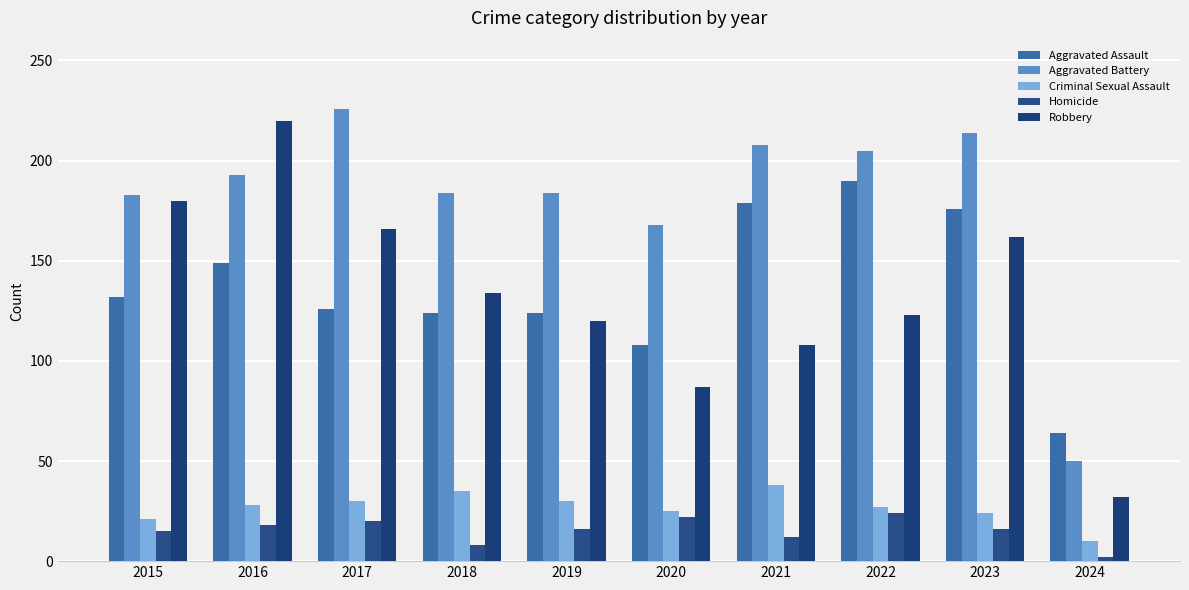

What is the average value of the Homicide series?

15